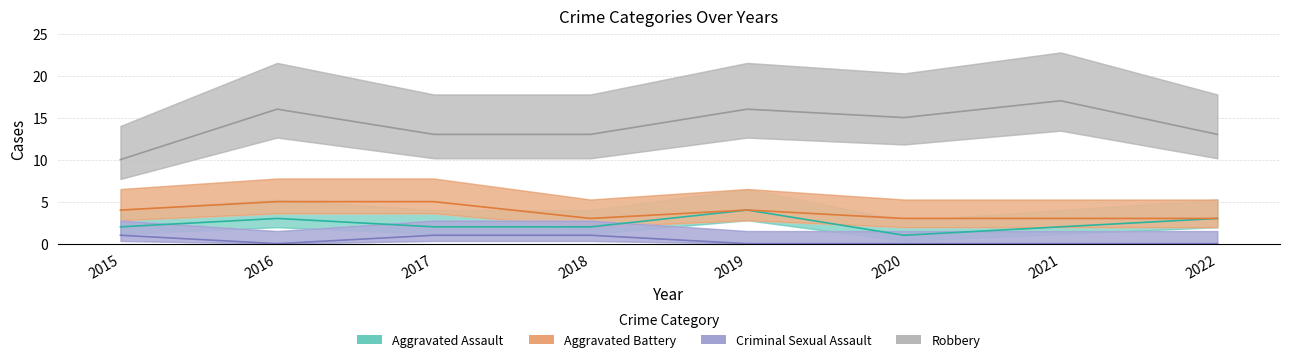

Rank the categories by Aggravated Assault value from lowest to highest.

2020, 2015, 2017, 2018, 2021, 2016, 2022, 2019